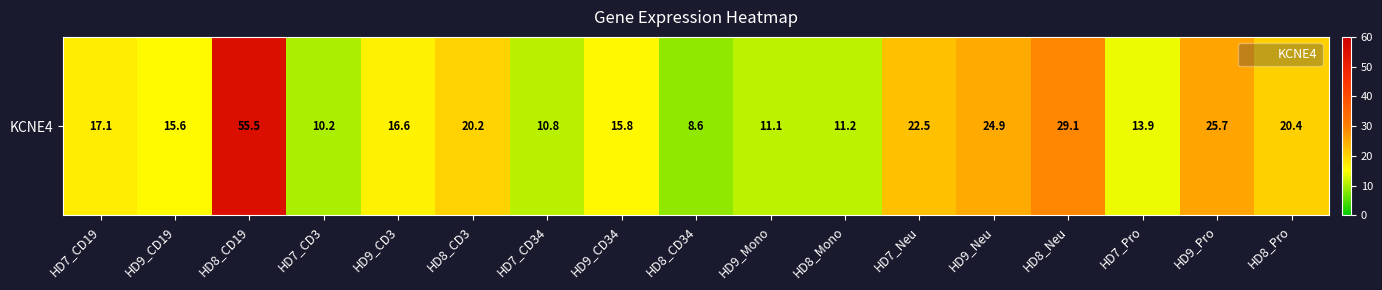

Rank the categories by value from lowest to highest.

HD8_CD34, HD7_CD3, HD7_CD34, HD9_Mono, HD8_Mono, HD7_Pro, HD9_CD19, HD9_CD34, HD9_CD3, HD7_CD19, HD8_CD3, HD8_Pro, HD7_Neu, HD9_Neu, HD9_Pro, HD8_Neu, HD8_CD19